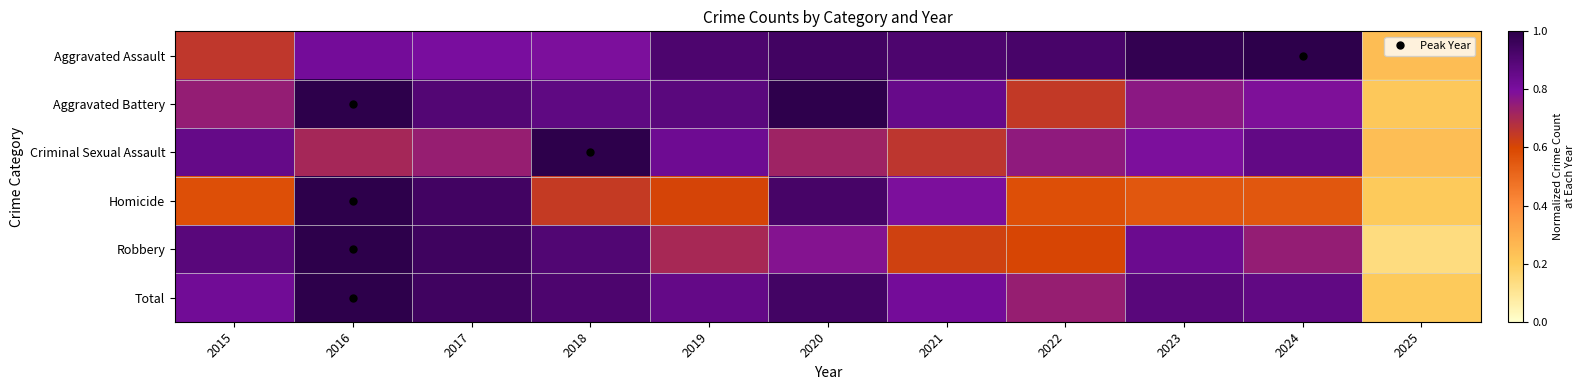

Rank the series at 2024 from lowest to highest value.

Homicide, Robbery, Aggravated Battery, Criminal Sexual Assault, Total, Aggravated Assault